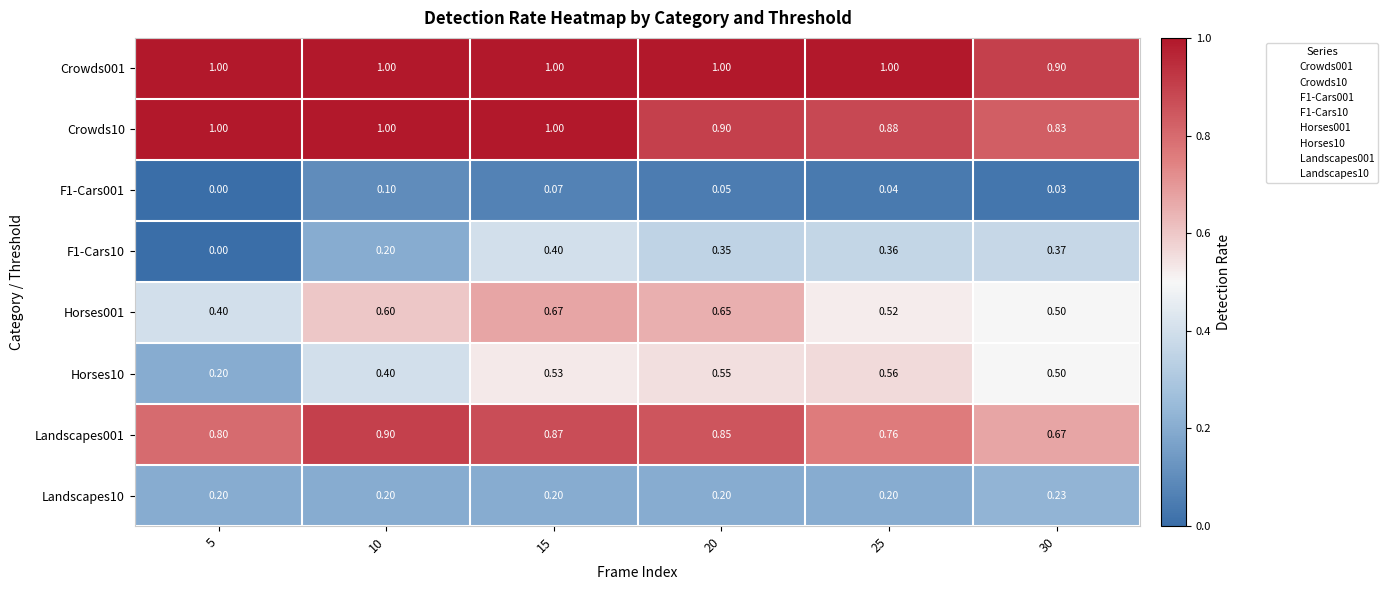

Is the value of Horses10 at 25 greater than the value of Crowds10 at 5?

No